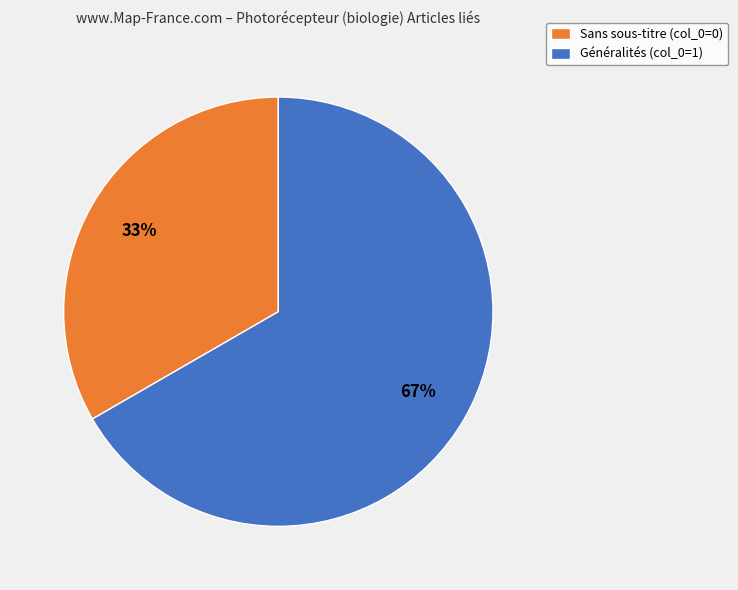

What is the smallest slice in the pie chart?

Sans sous-titre (col_0=0)